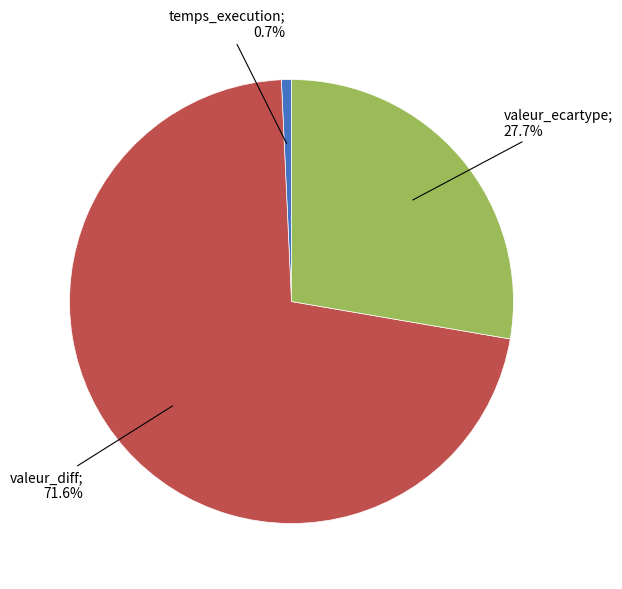

Is there any slice that represents more than half of the pie?

Yes